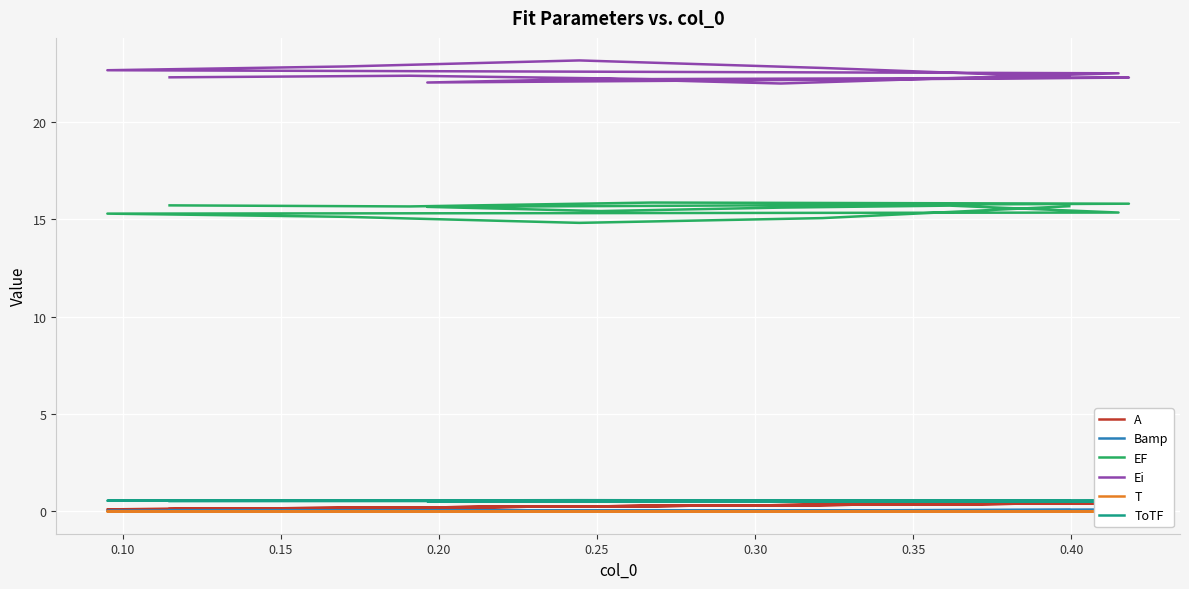

What are all the series names shown in the legend?

A, Bamp, EF, Ei, T, ToTF